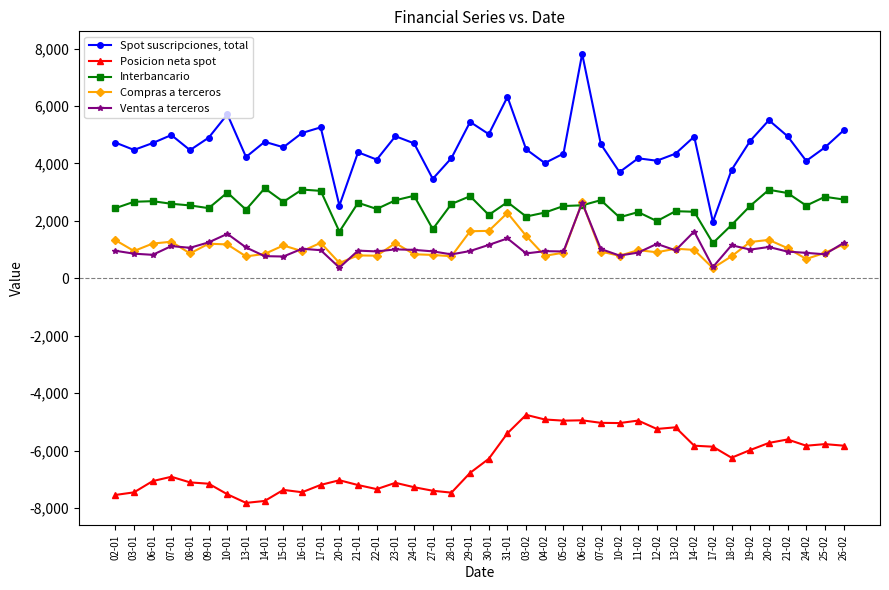

What is the total value across all series at 21-01?

1574